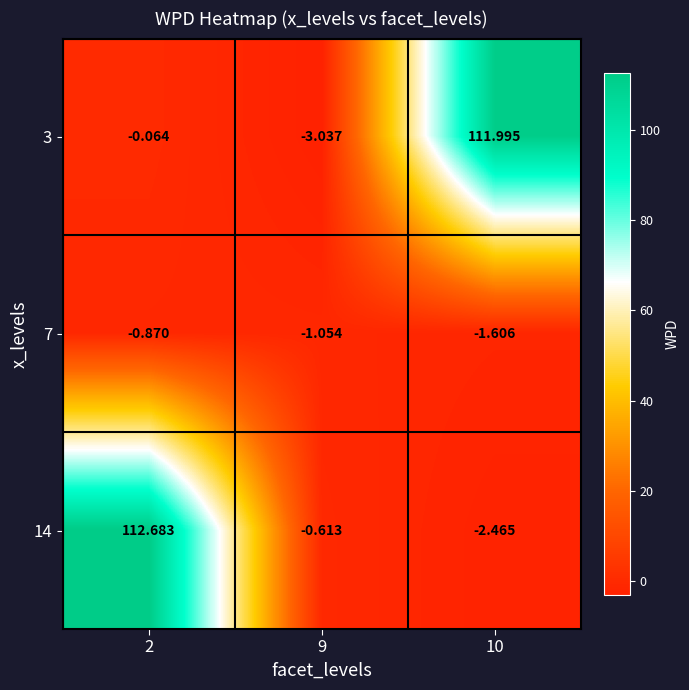

Is the value of 3 at 9 greater than the value of 14 at 2?

No